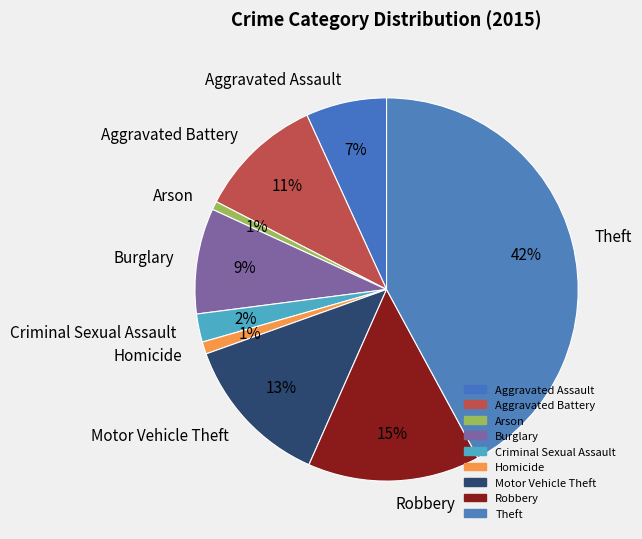

Is Aggravated Battery the majority of the pie?

No